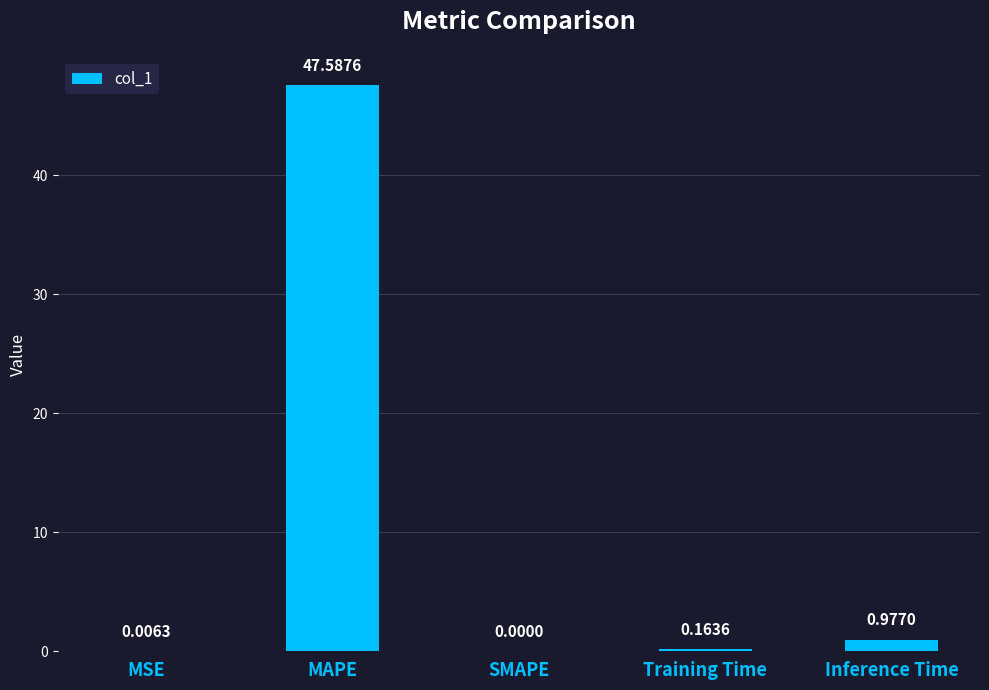

What is the change in value from MAPE to SMAPE?

-47.6